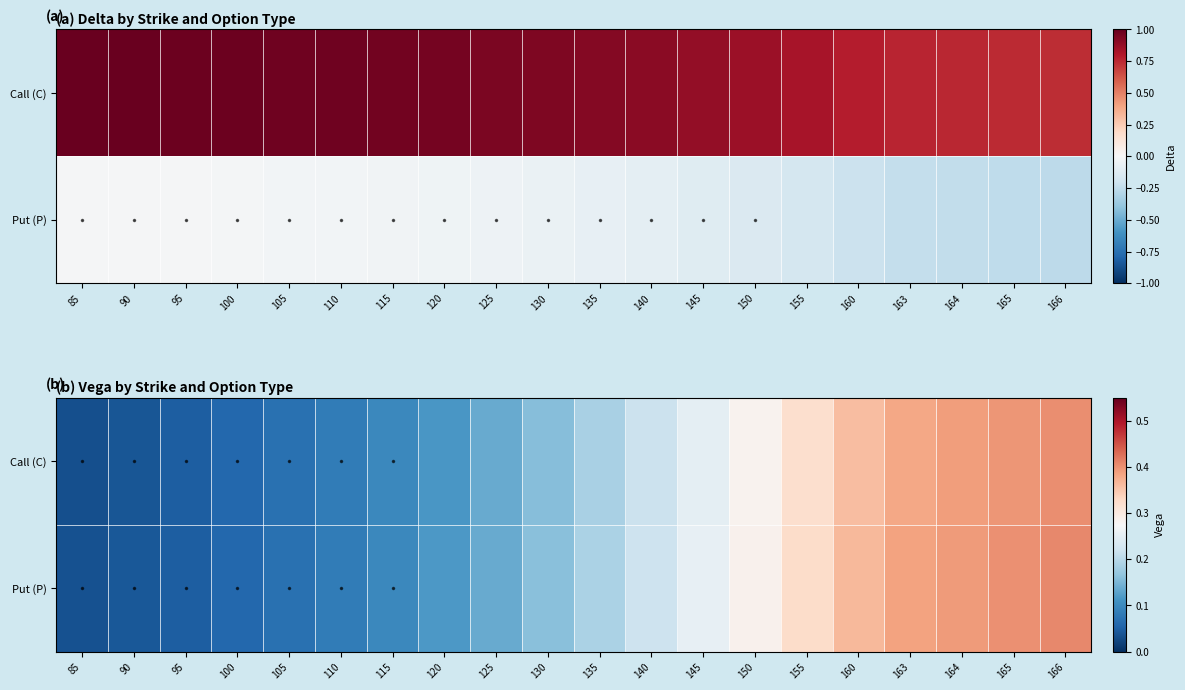

Rank the series at 165 from lowest to highest value.

Call (C), Put (P)